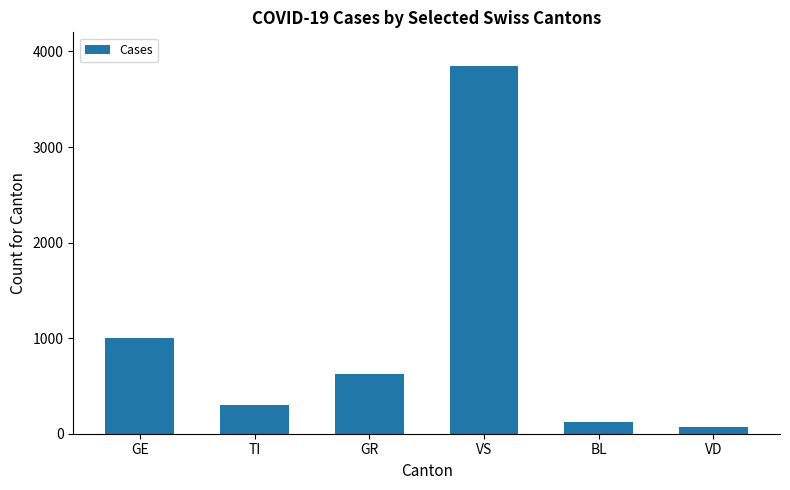

What is the difference between the maximum and minimum values?

3775